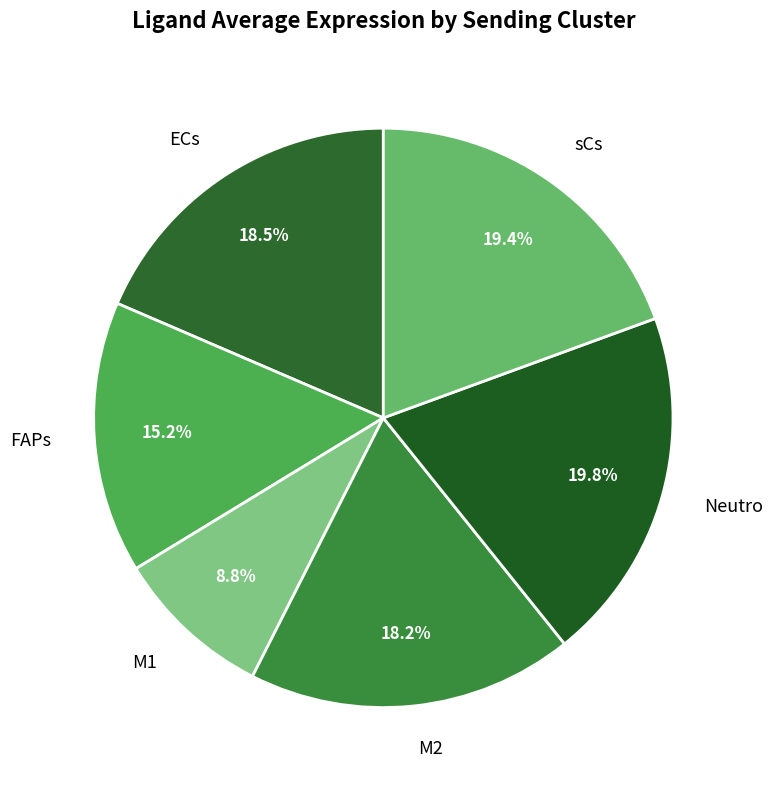

How much of the chart is everything except sCs?

80.6%